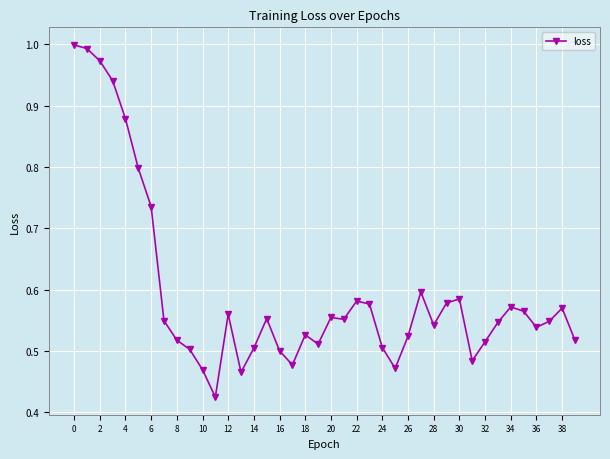

What is the sum of all values?

23.8